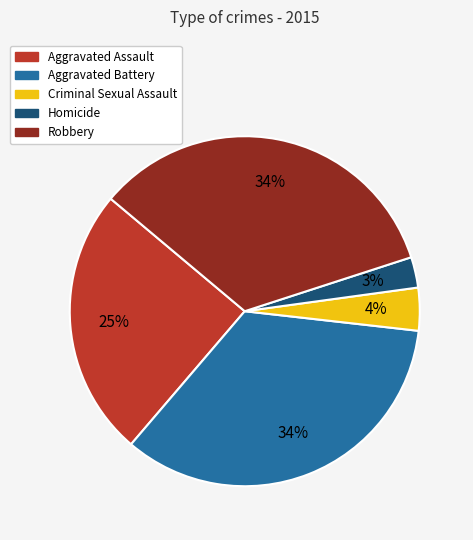

How many slices are in this pie chart?

5